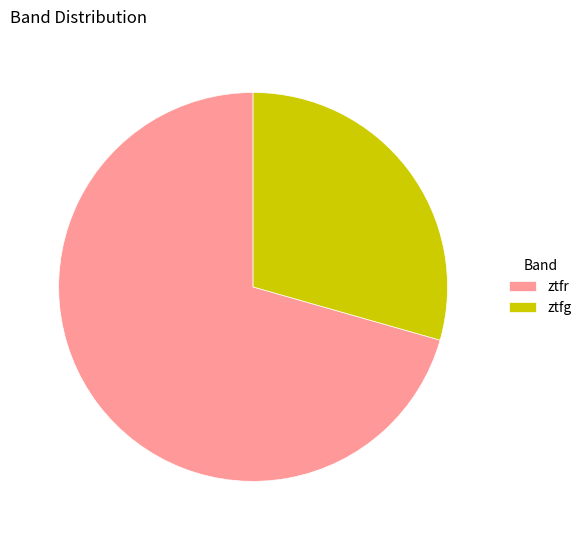

Which has a higher value, ztfg or ztfr?

ztfr